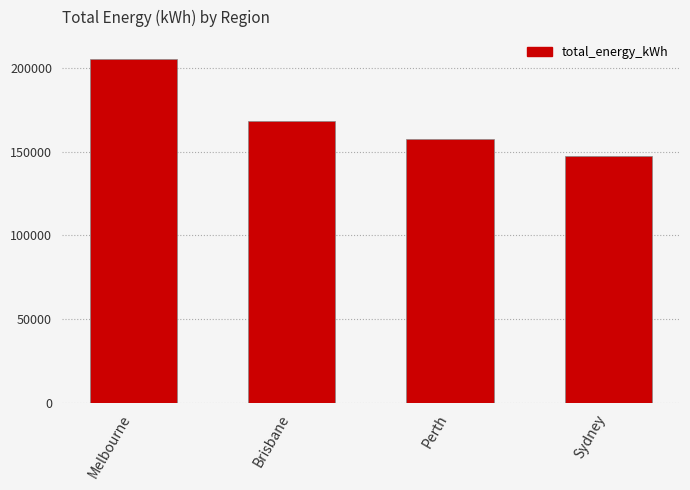

Approximately how many times larger is the value at Brisbane compared to Sydney?

1.1